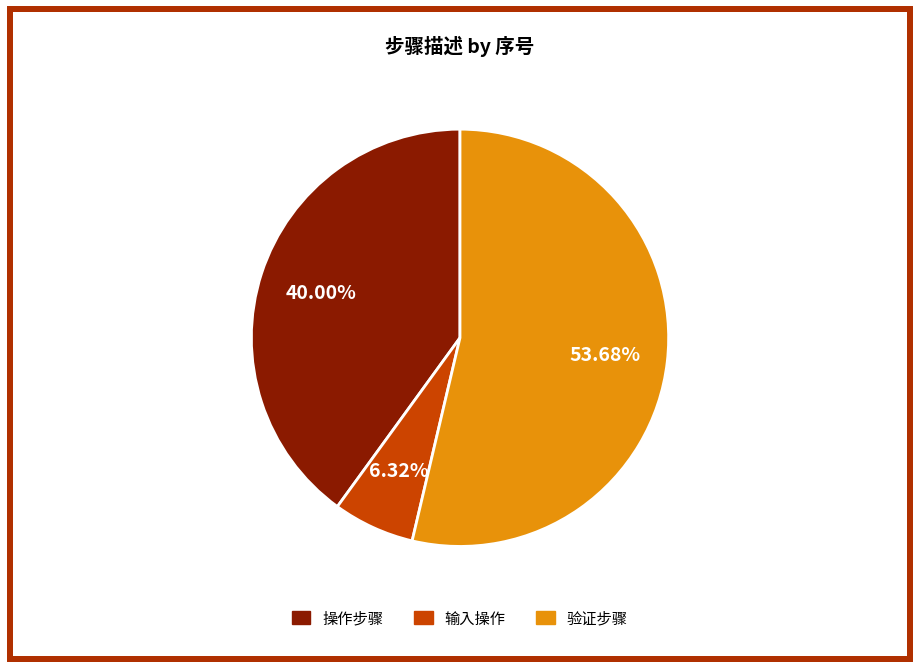

Is there a majority slice in this chart?

Yes